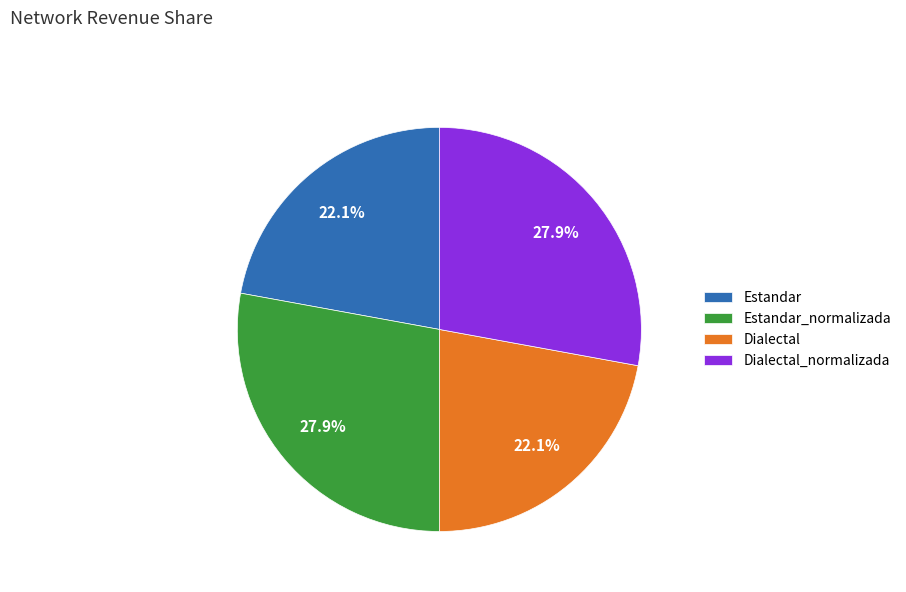

To the nearest percent, what is the difference between the Estandar_normalizada and Dialectal slice percentages?

6%